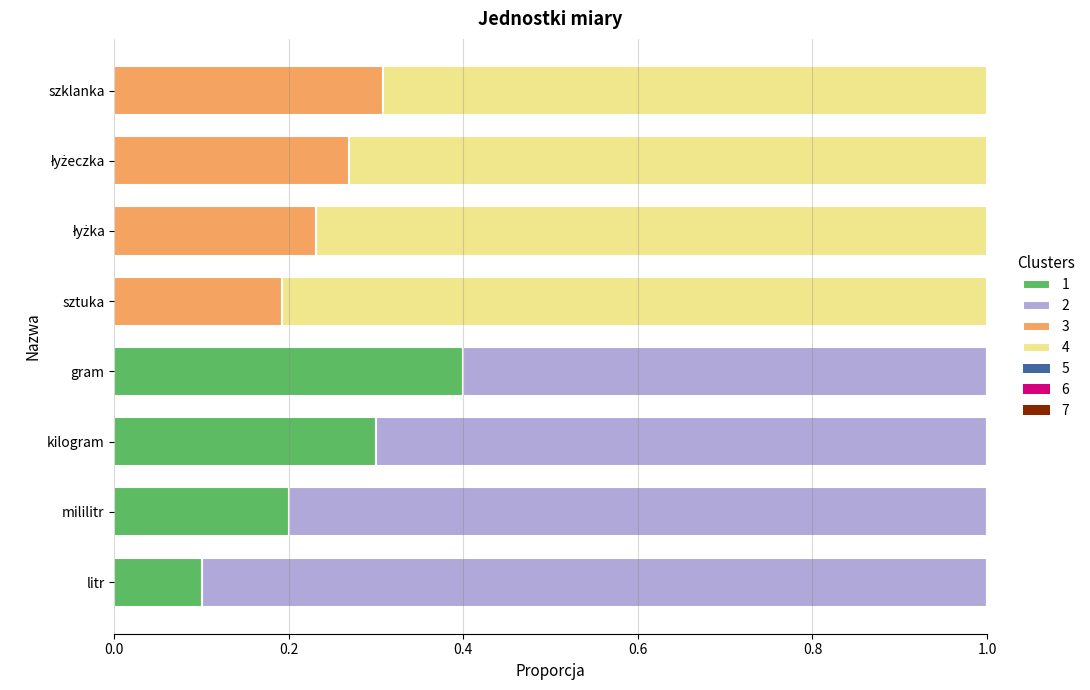

What is the total value across all series at mililitr?

1.0